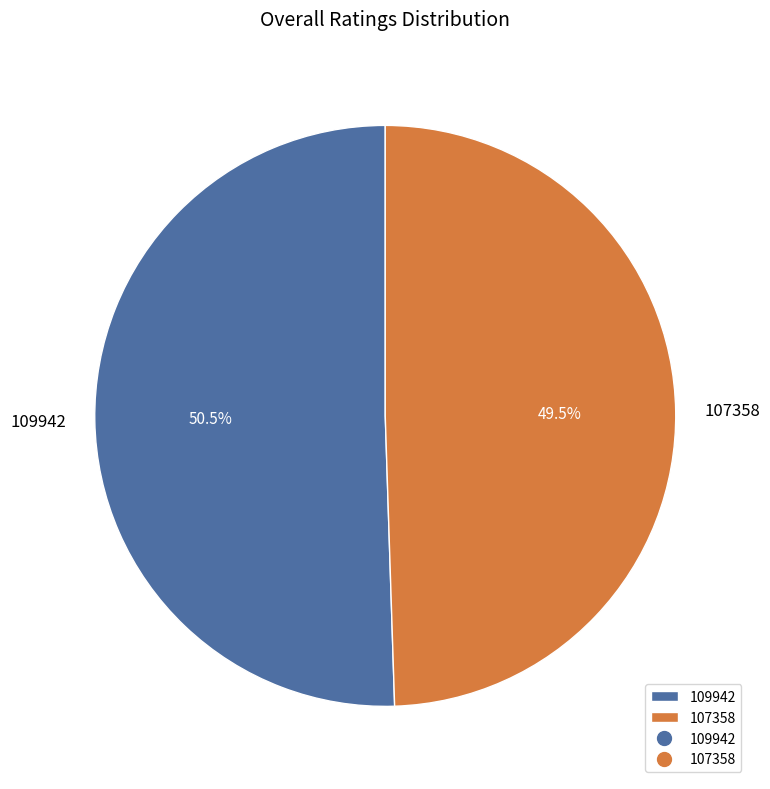

Is 107358 the majority of the pie?

No